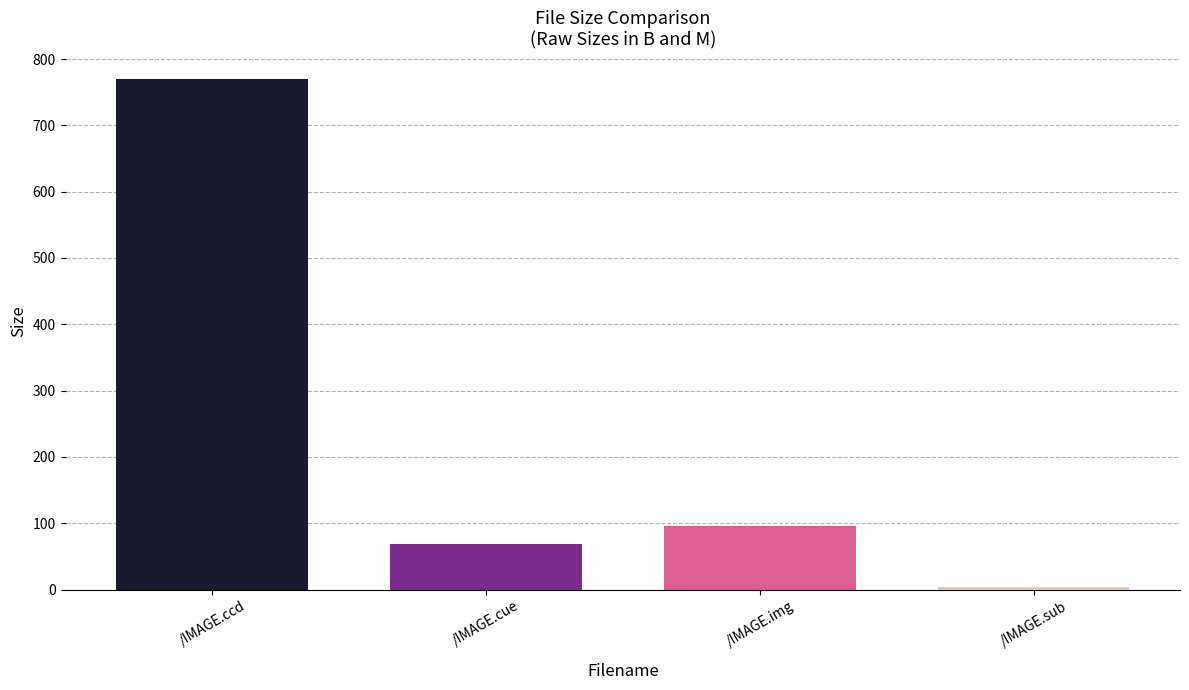

What is the value of the 4th bar from the left?

3.9